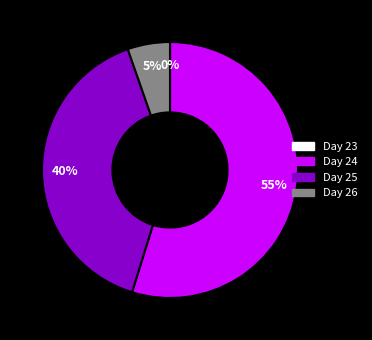

Is there a majority slice in this chart?

Yes